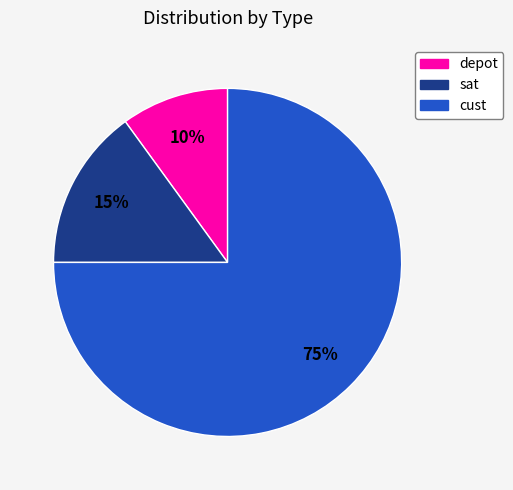

Approximately how many times larger is the value at sat compared to cust?

0.2